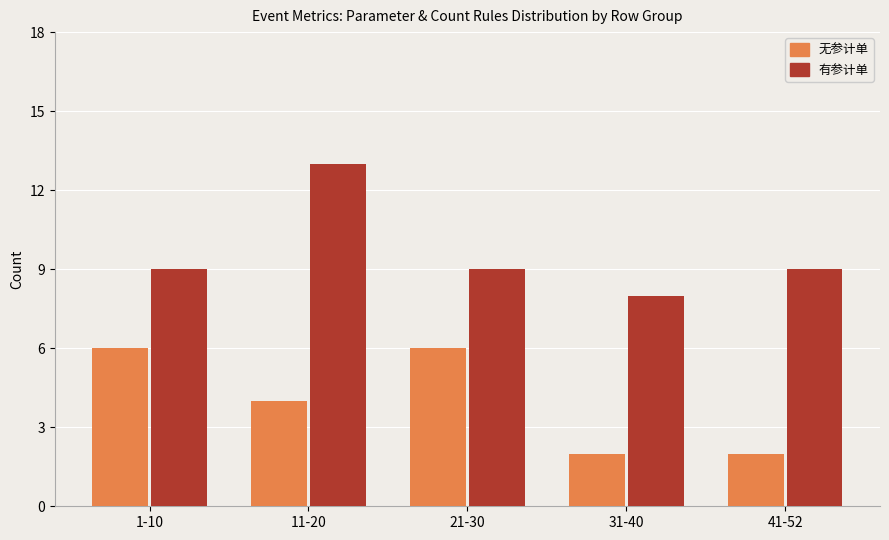

Between 11-20 and 31-40, which series saw the biggest shift?

有参计单